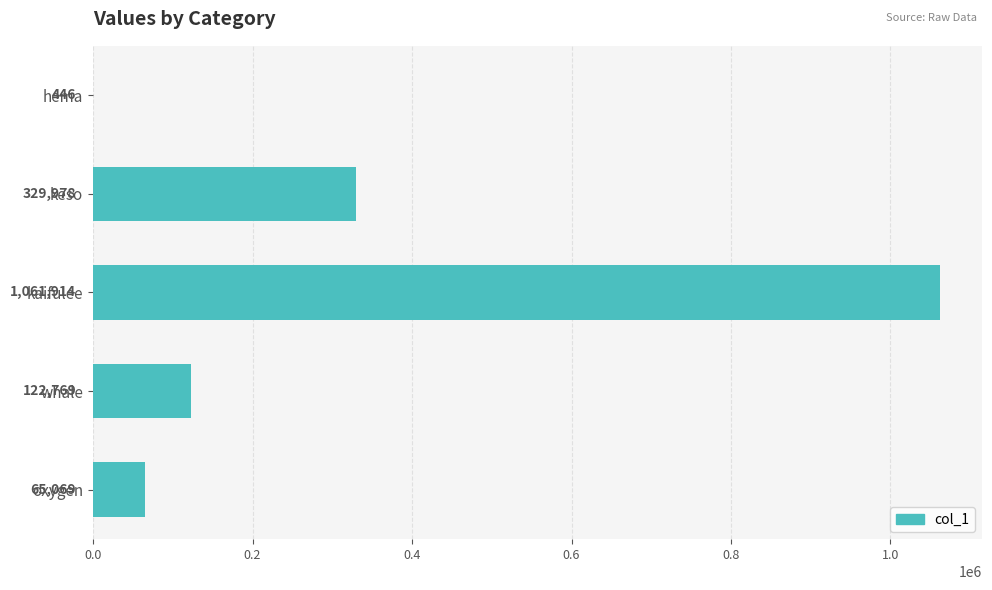

How many data points does each series have?

5